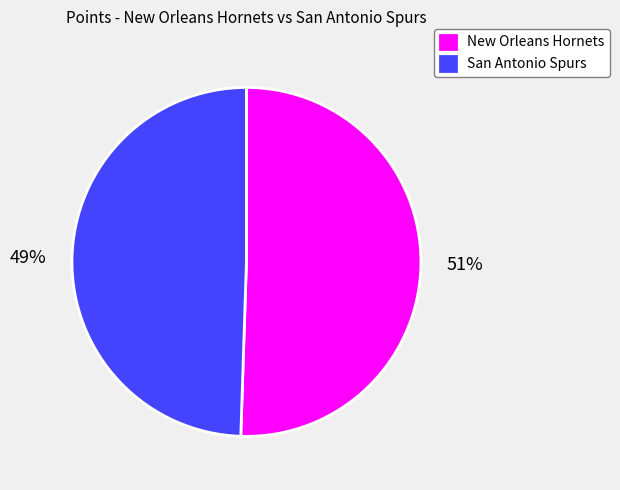

Does San Antonio Spurs represent more than half of the total?

No